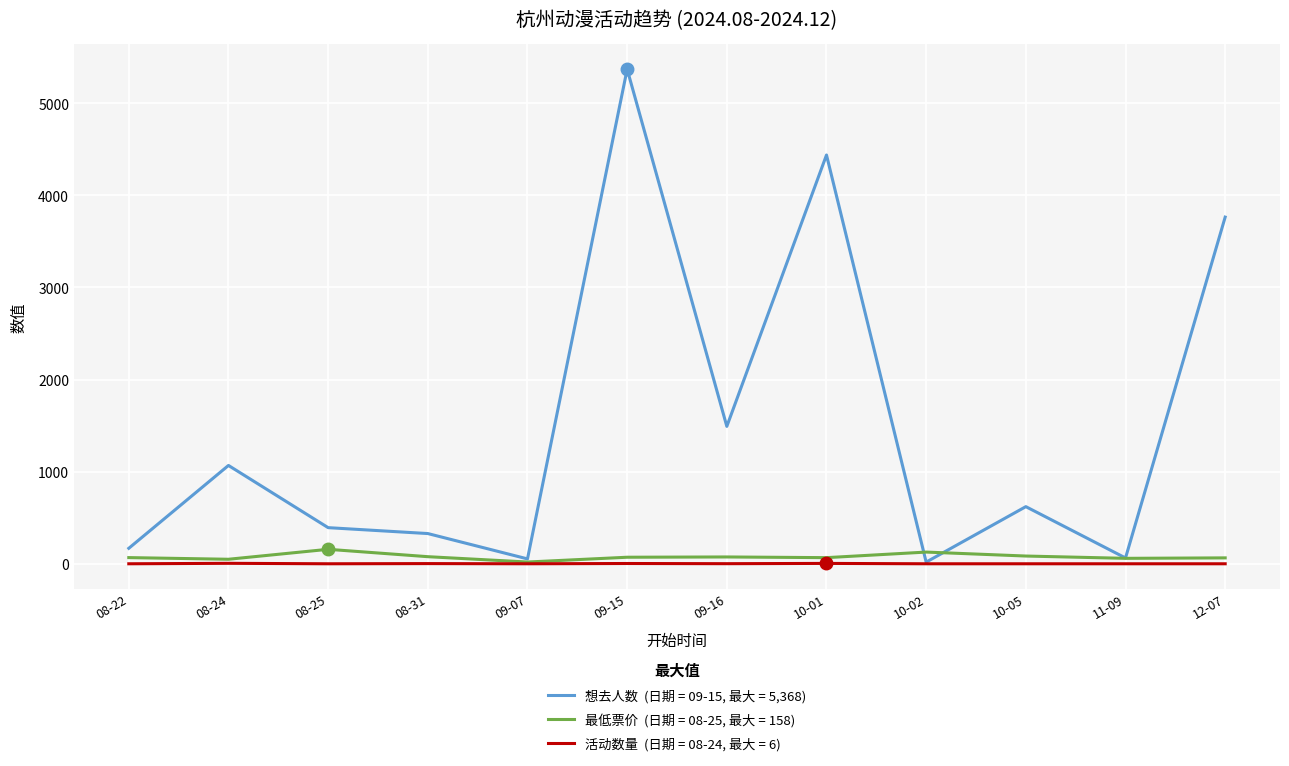

At which category is the sum across all series the highest?

09-15